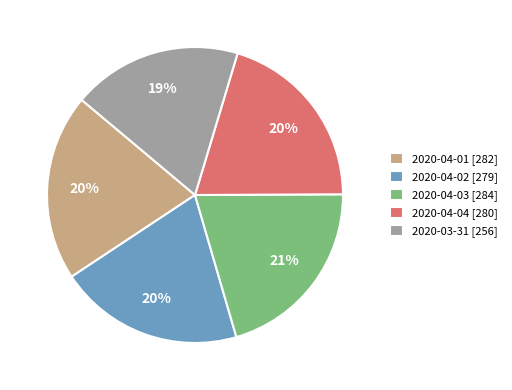

How many slices are in this pie chart?

5